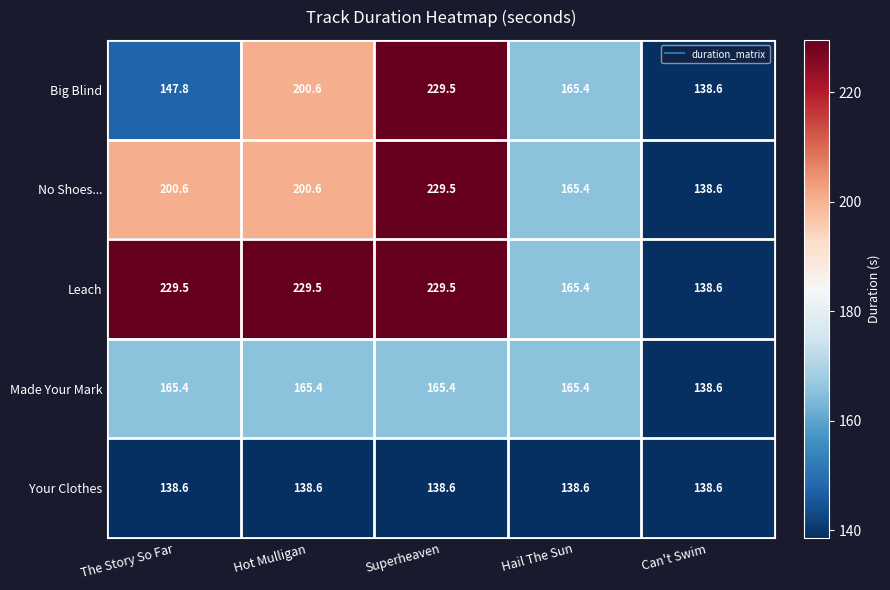

Reading left to right, list all the values displayed in this chart.

Big Blind: The Story So Far=147.8	Hot Mulligan=200.6	Superheaven=229.5	Hail The Sun=165.4	Can't Swim=138.6
No Shoes...: The Story So Far=200.6	Hot Mulligan=200.6	Superheaven=229.5	Hail The Sun=165.4	Can't Swim=138.6
Leach: The Story So Far=229.5	Hot Mulligan=229.5	Superheaven=229.5	Hail The Sun=165.4	Can't Swim=138.6
Made Your Mark: The Story So Far=165.4	Hot Mulligan=165.4	Superheaven=165.4	Hail The Sun=165.4	Can't Swim=138.6
Your Clothes: The Story So Far=138.6	Hot Mulligan=138.6	Superheaven=138.6	Hail The Sun=138.6	Can't Swim=138.6